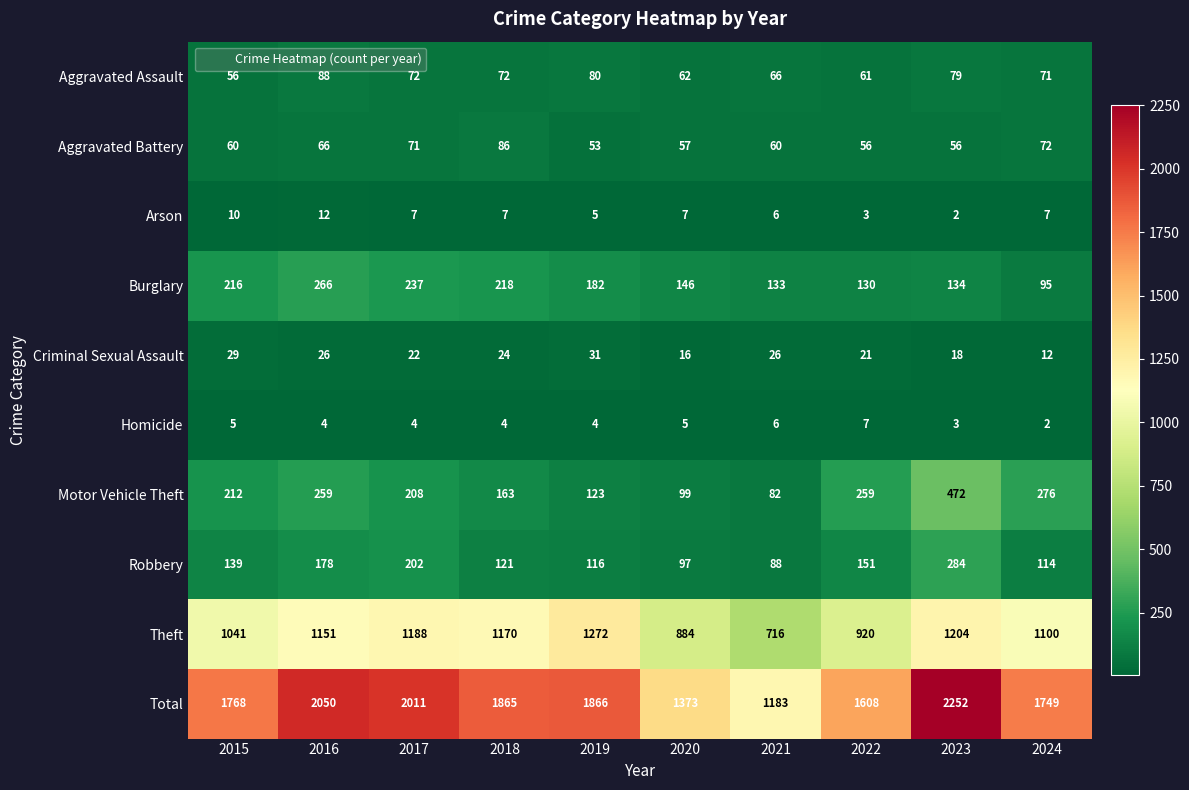

At 2015, list the series in order from largest to smallest.

Total, Theft, Burglary, Motor Vehicle Theft, Robbery, Aggravated Battery, Aggravated Assault, Criminal Sexual Assault, Arson, Homicide